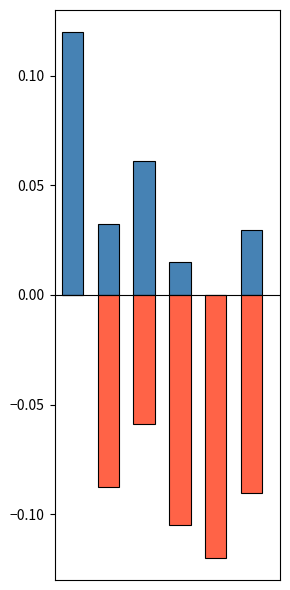

How many bars are there in total?

12